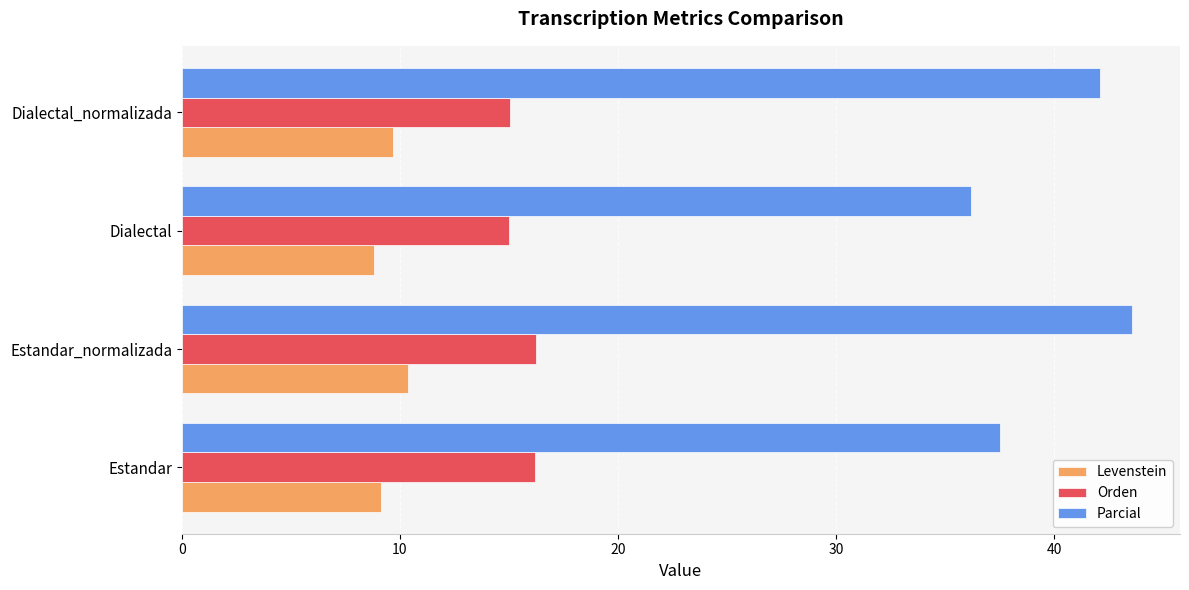

At how many categories does at least one series exceed 35?

4